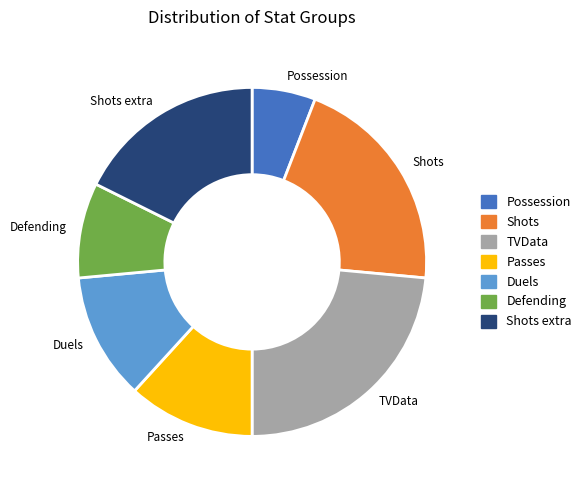

Which category has the smallest portion of the pie?

Possession